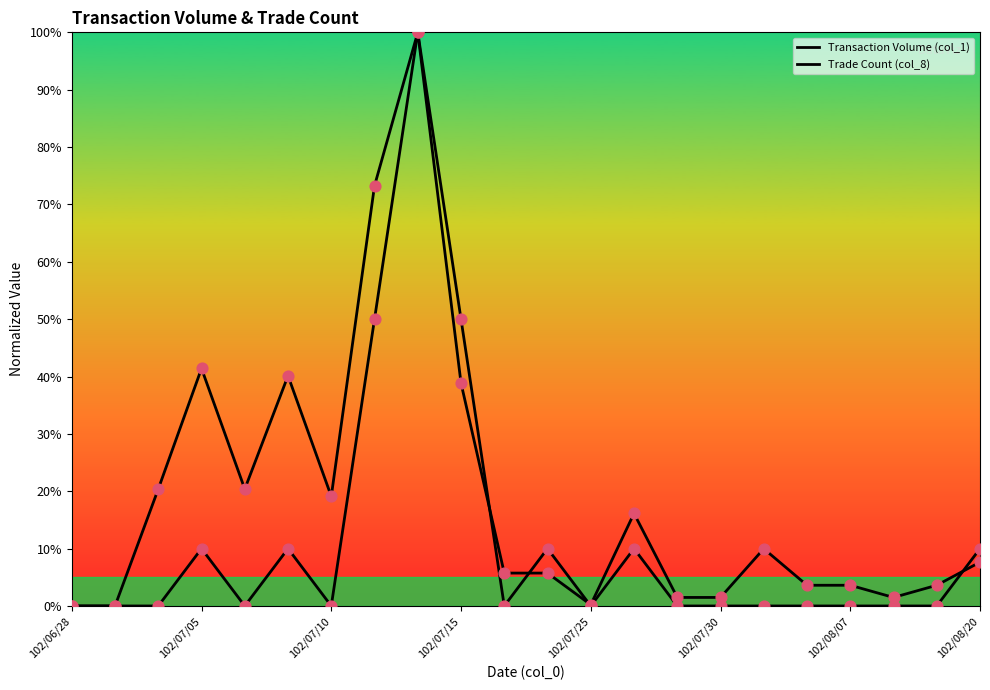

How many lines are shown in the chart?

2